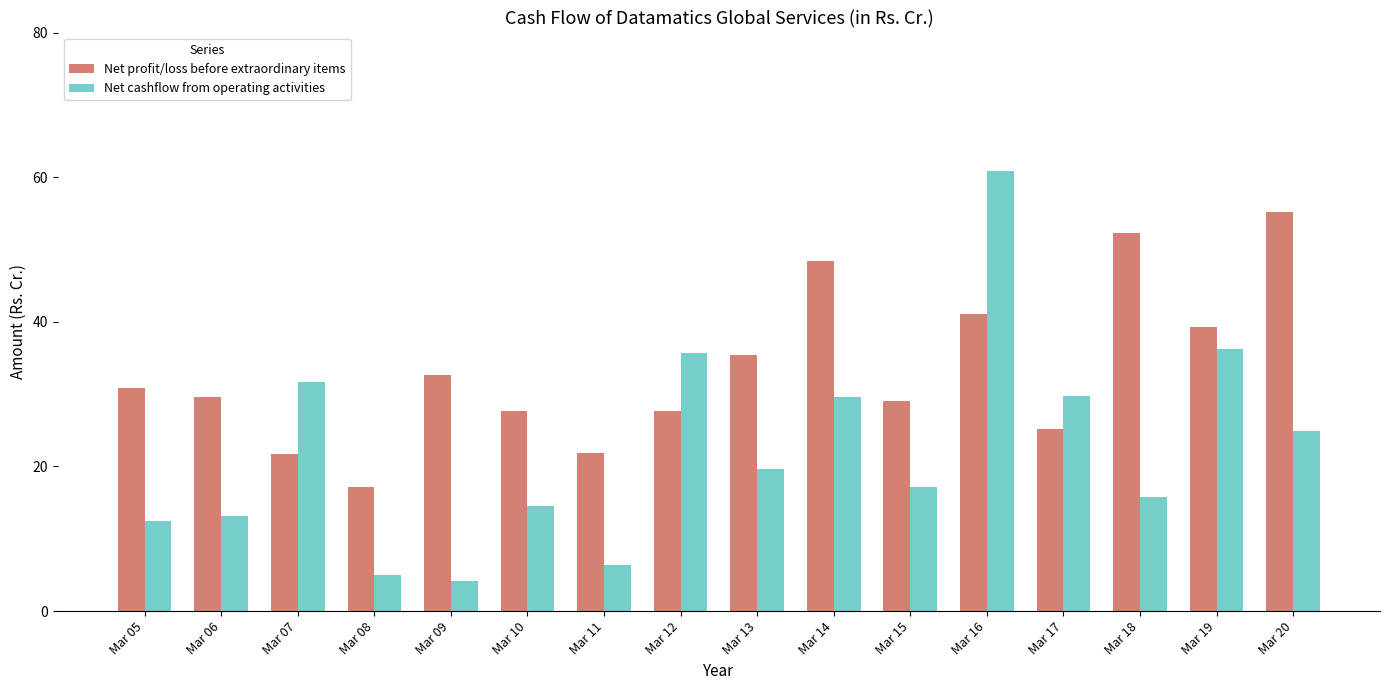

The value of Net cashflow from operating activities at Mar 13 is 13.2. True or false?

False